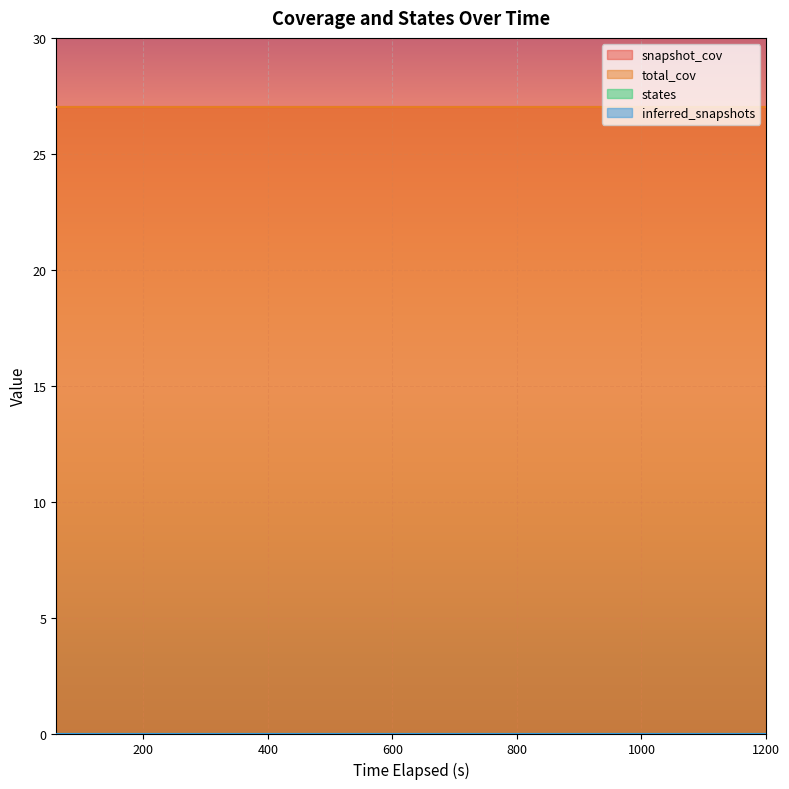

What is the difference between the highest and lowest values at 360.21133?

27